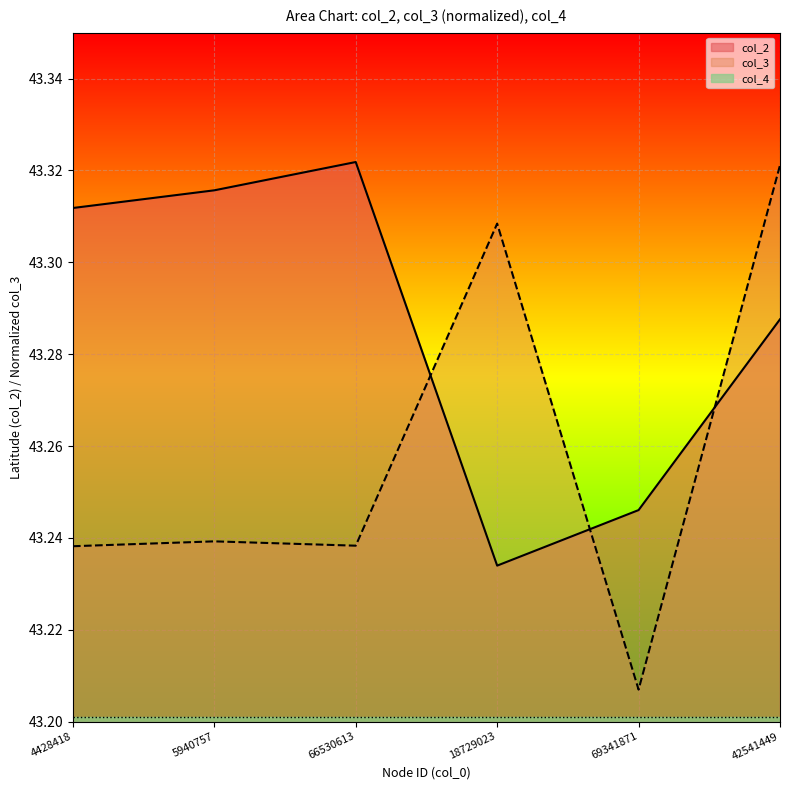

How many interior local valleys does the col_2 series have?

1